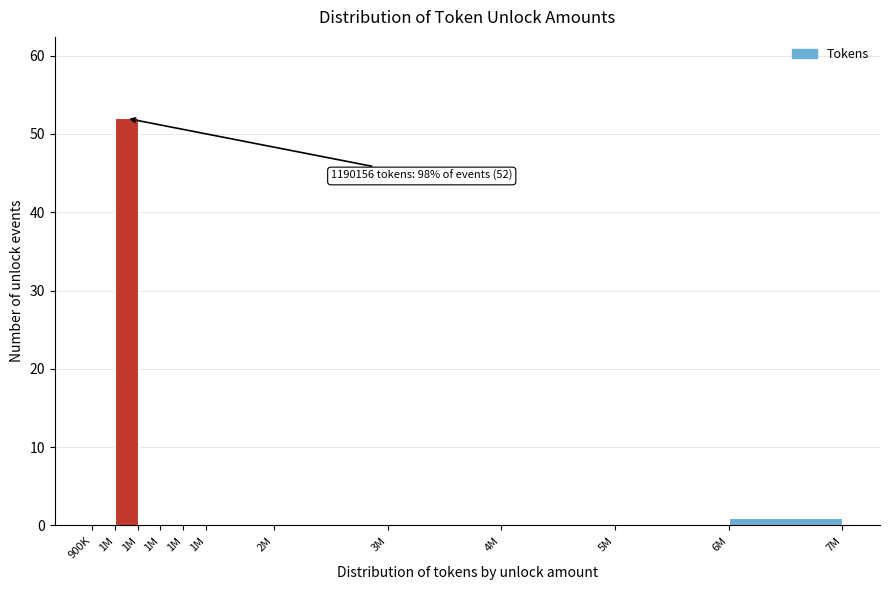

Count the number of categories in the chart.

11